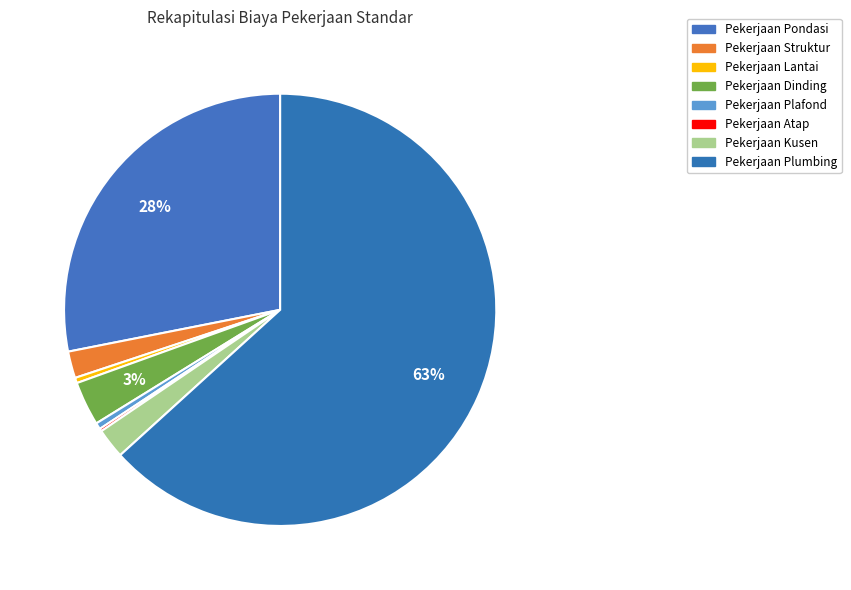

What is the smallest slice in the pie chart?

Pekerjaan Atap